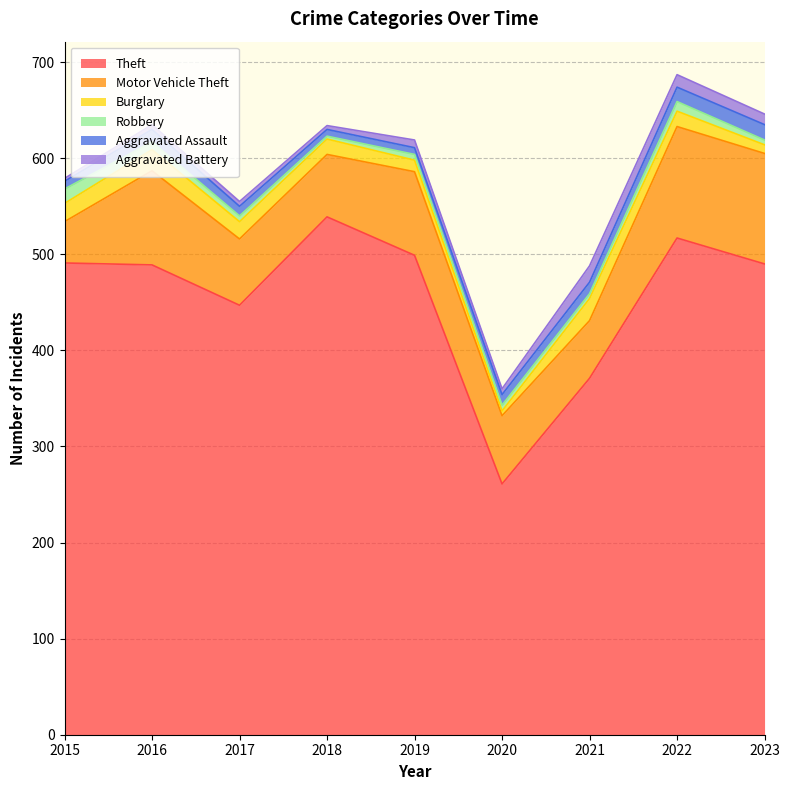

Where is the first local minimum for Motor Vehicle Theft?

2018